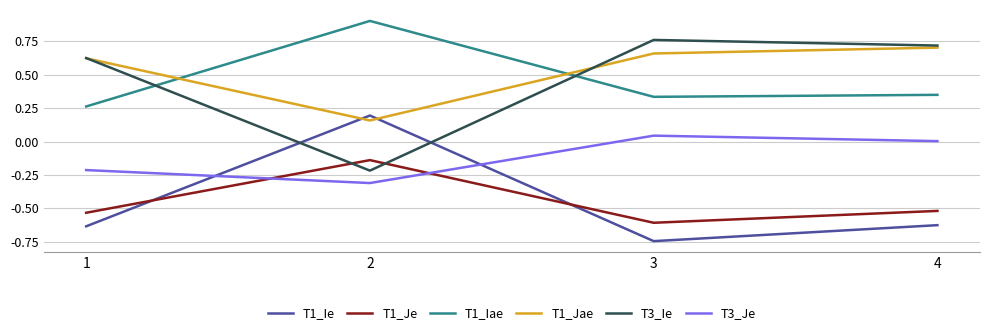

Which series changed the most between 1 and 4?

T3_Je